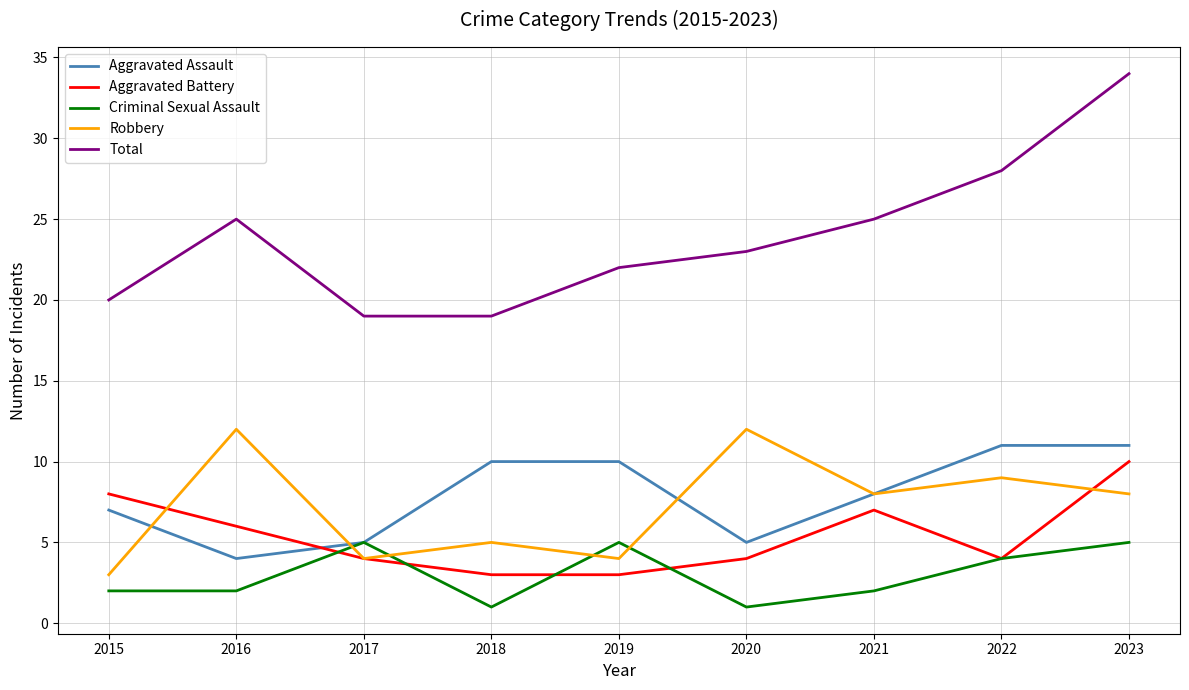

What is the maximum value for Aggravated Assault?

11